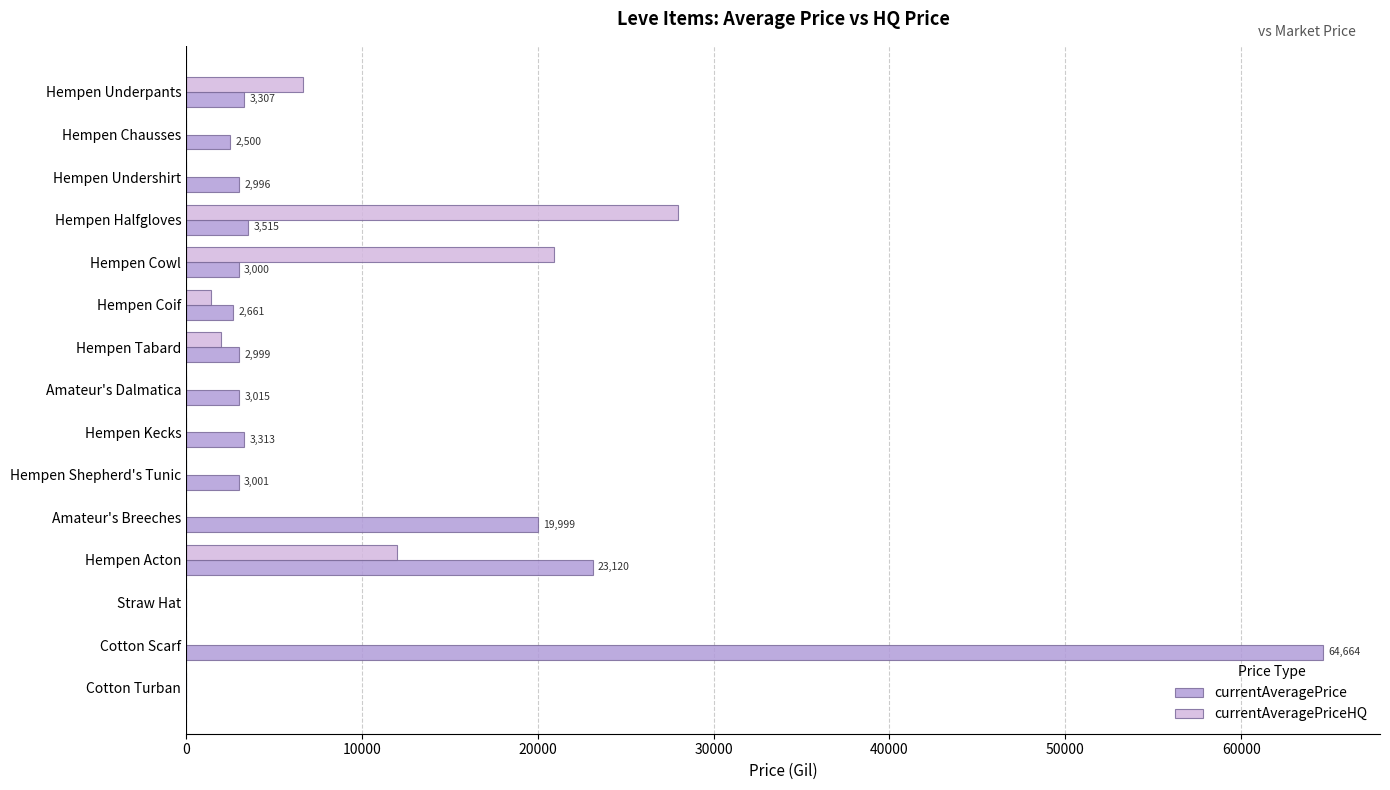

Between Hempen Shepherd's Tunic and Amateur's Breeches, which series saw the biggest shift?

currentAveragePrice